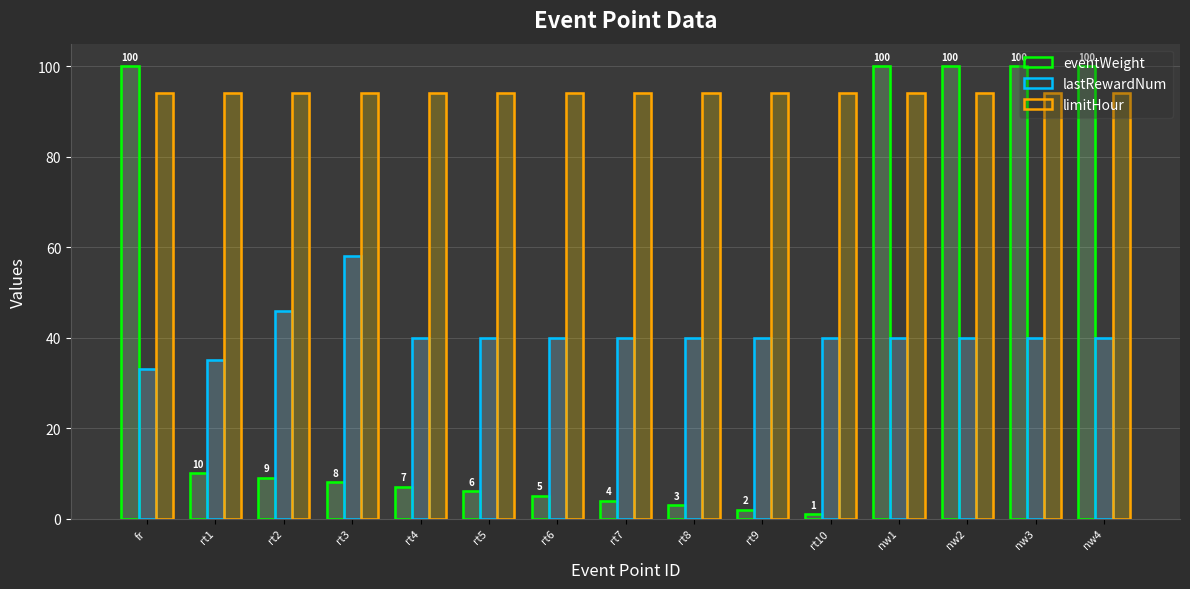

What are all the series names shown in the legend?

eventWeight, lastRewardNum, limitHour